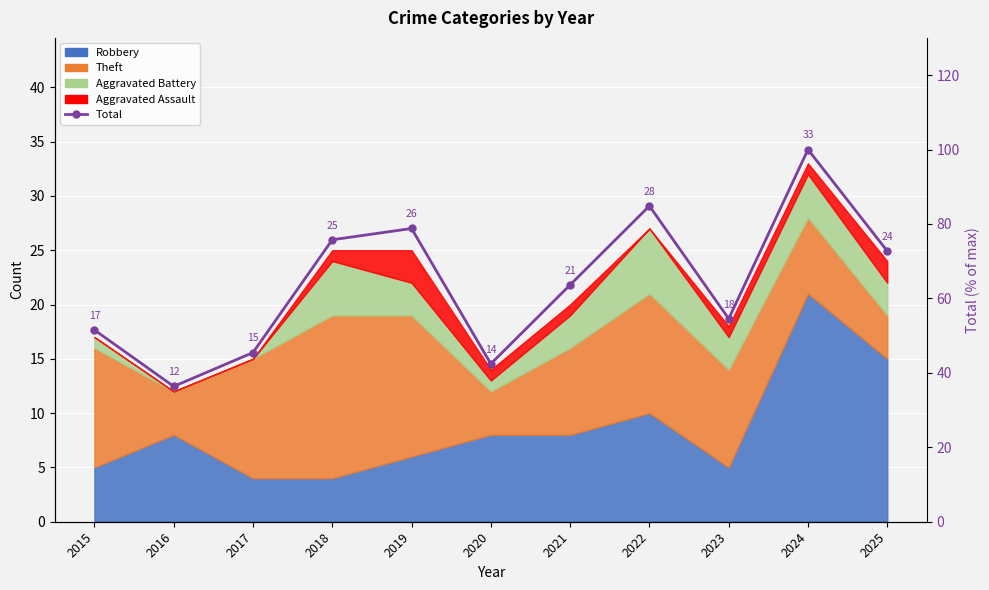

How many interior local valleys (lower than both neighbors) does the data have?

3